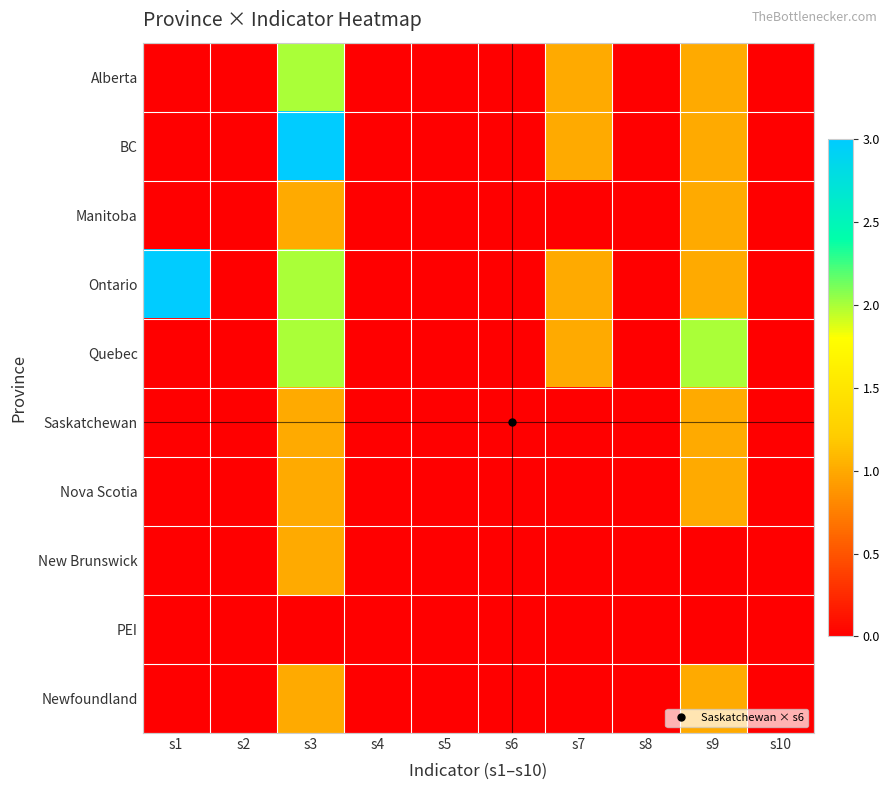

List the series in order of their peak value, lowest first.

PEI, Manitoba, Saskatchewan, Nova Scotia, New Brunswick, Newfoundland, Alberta, Quebec, BC, Ontario